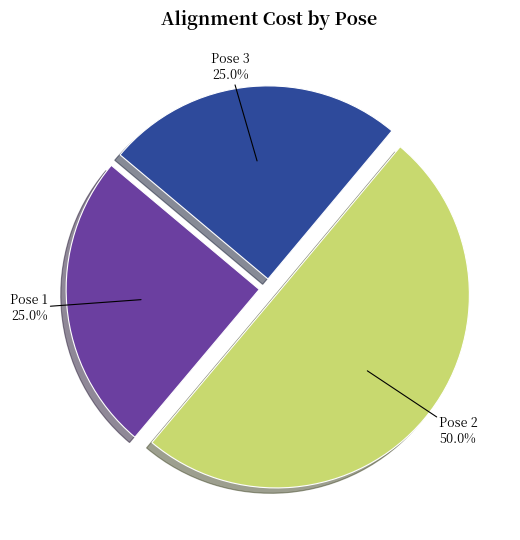

Which category has the biggest portion of the pie?

Pose 2